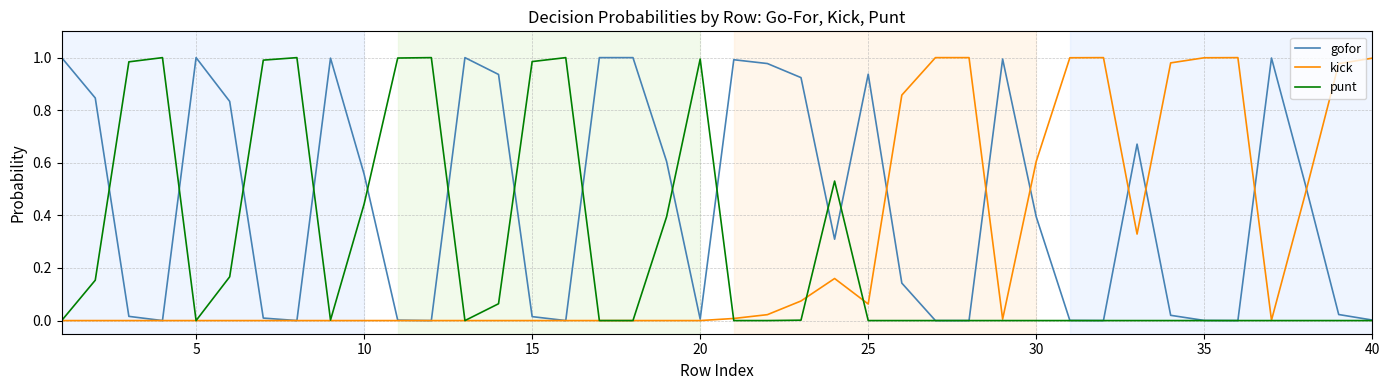

How many series are shown in this chart?

3